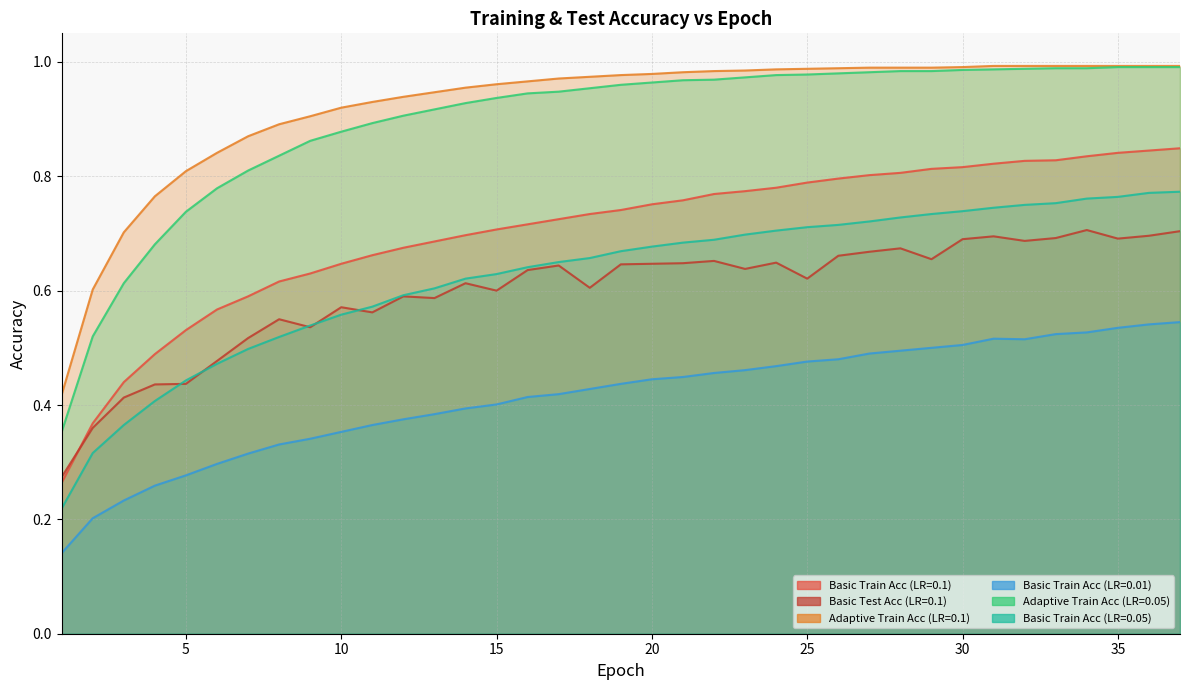

What is the difference between the highest and lowest values at 37?

0.4